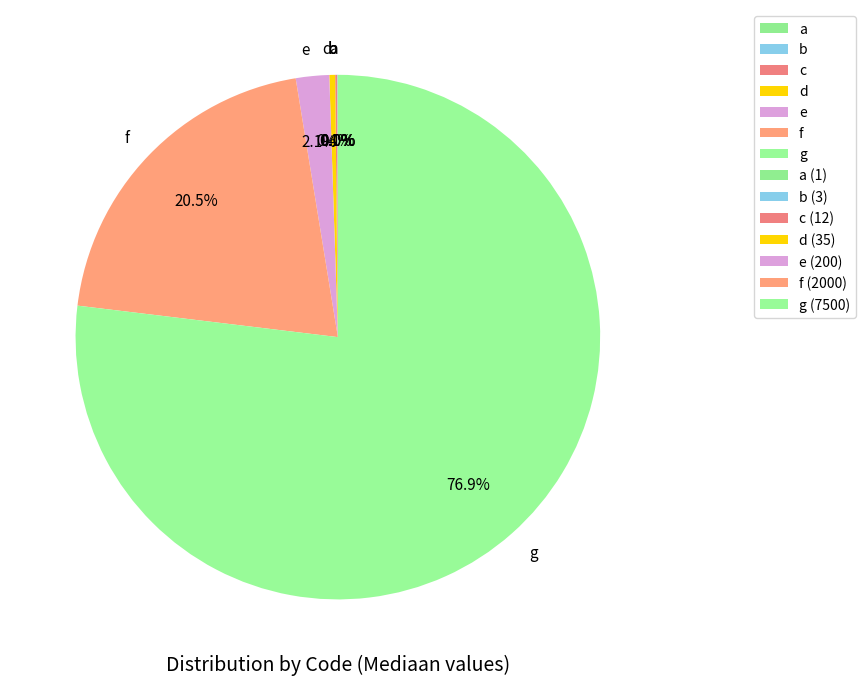

Which category has the smallest portion of the pie?

a